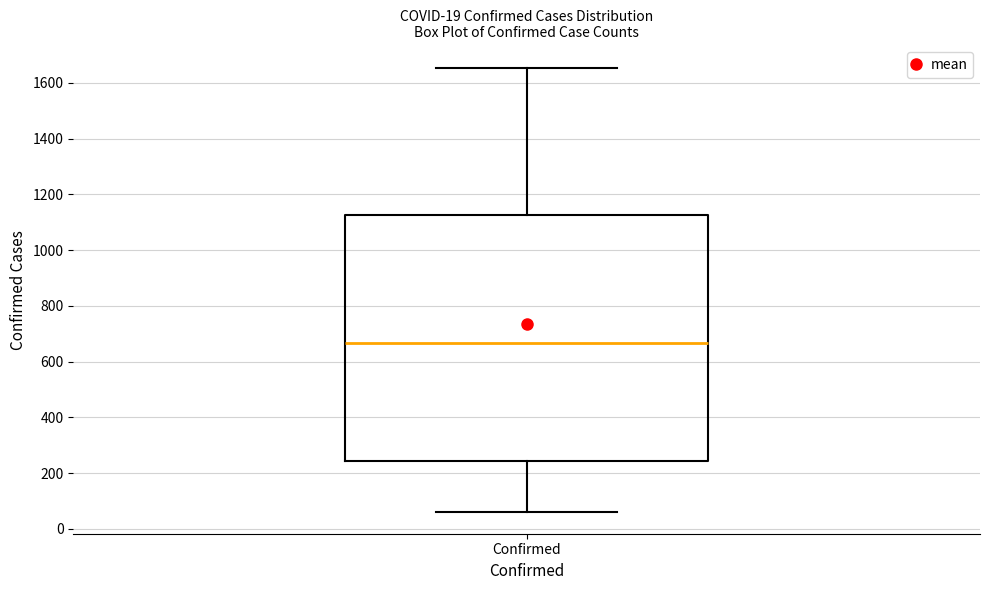

Where does the upper whisker of the box for Confirmed end on the y-axis? The values are not printed on the chart, so give them approximately, as read against the axis.

1660